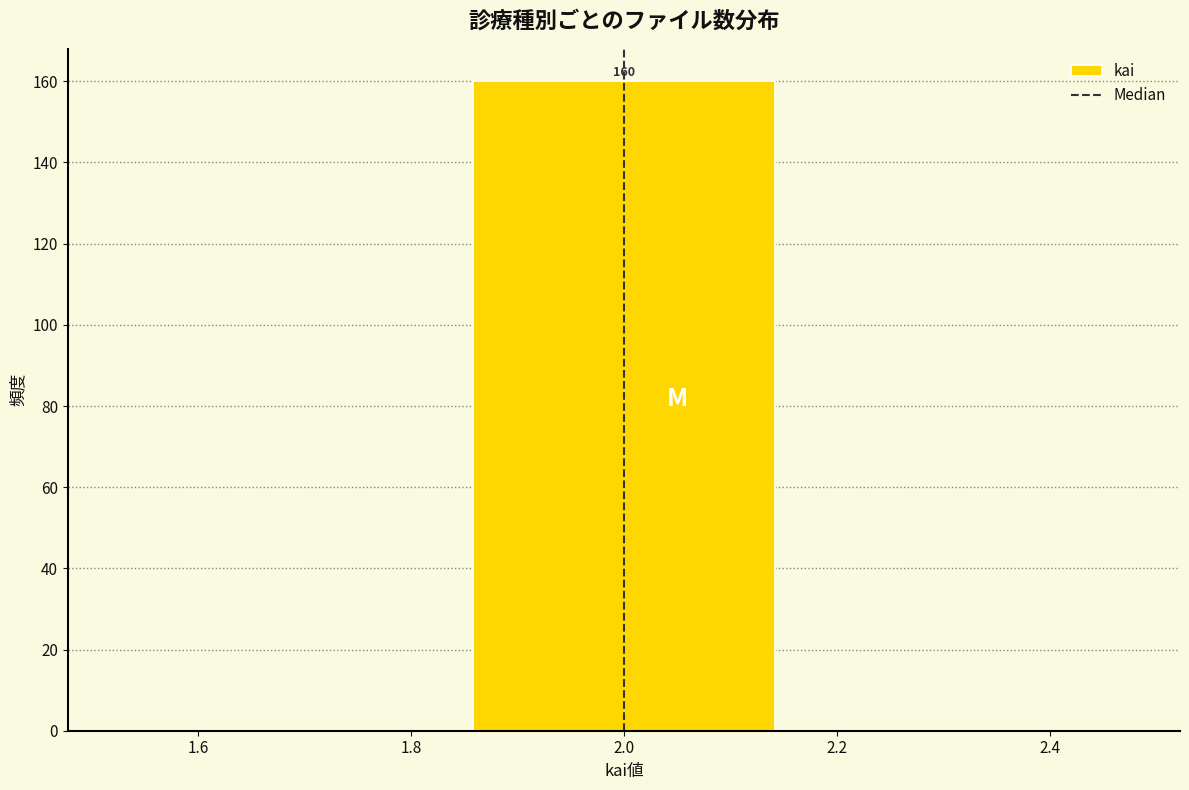

Over which range of the x-axis is the bar tallest?

1.84 to 2.16